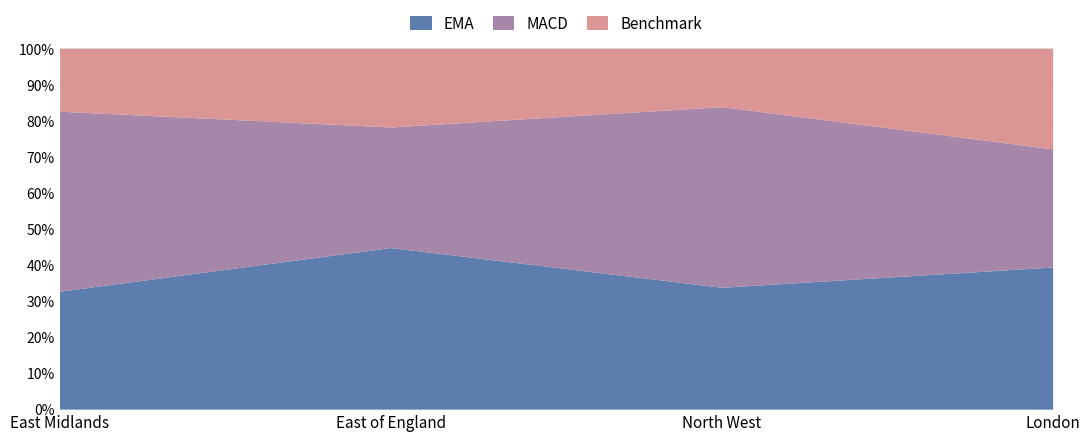

What is the label of the 2nd point from the right?

North West